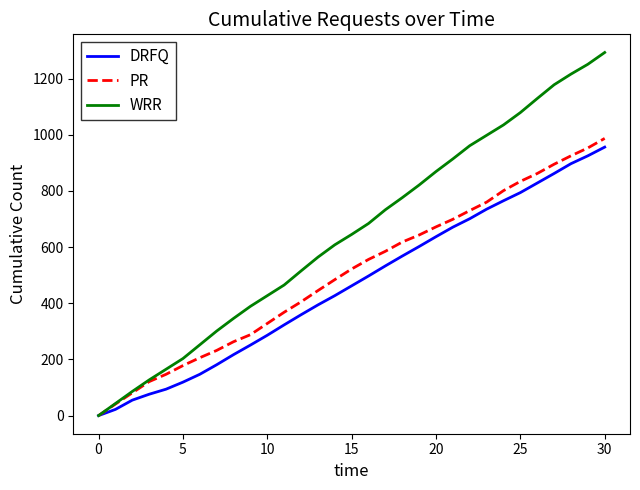

What is the highest value of the PR series?

987